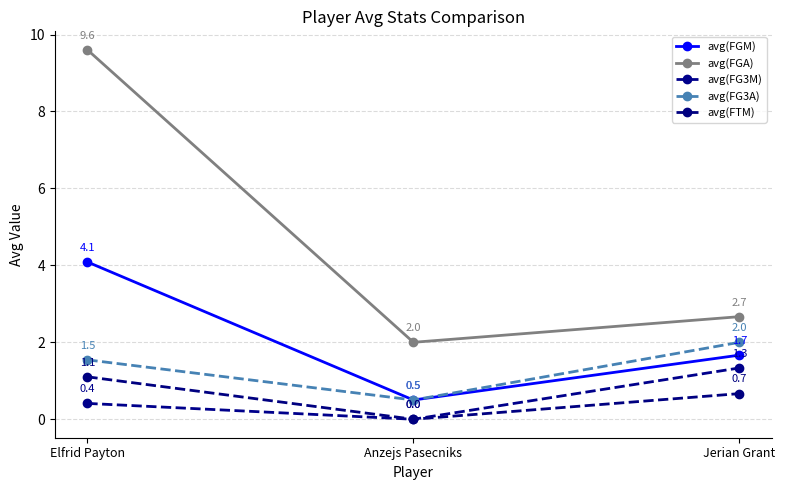

How many values in avg(FTM) are above zero?

2